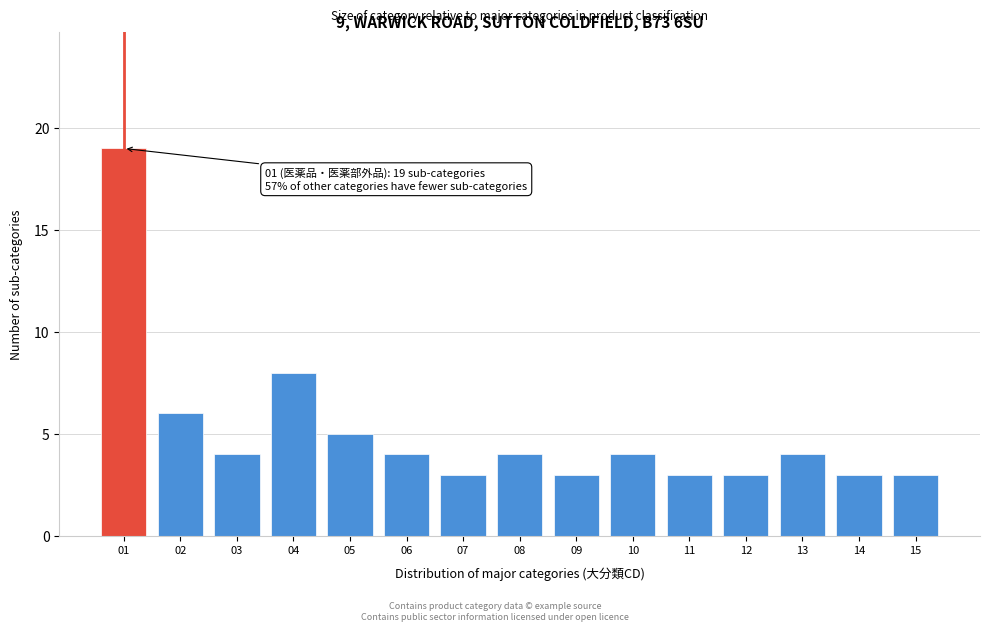

Reading left to right, extract all data points from this chart.

01=19	02=6	03=4	04=8	05=5	06=4	07=3	08=4	09=3	10=4	11=3	12=3	13=4	14=3	15=3